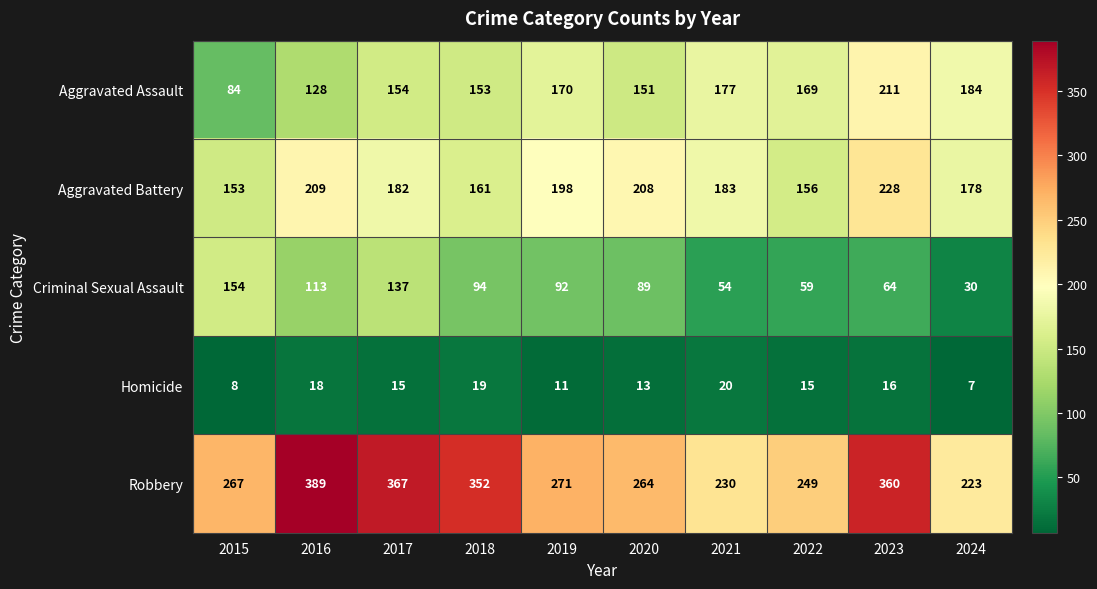

How many series are shown in this chart?

5